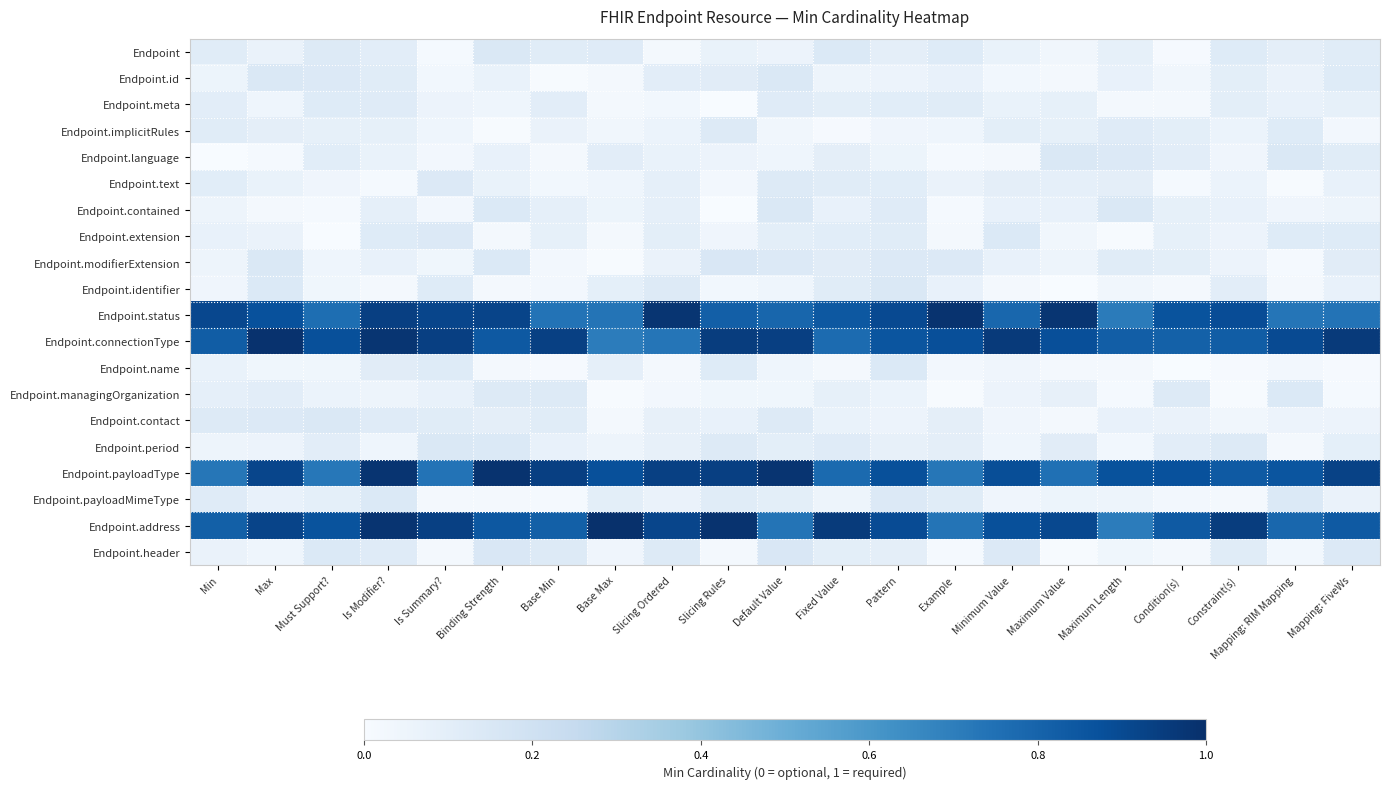

What is the greatest value displayed?

1.0